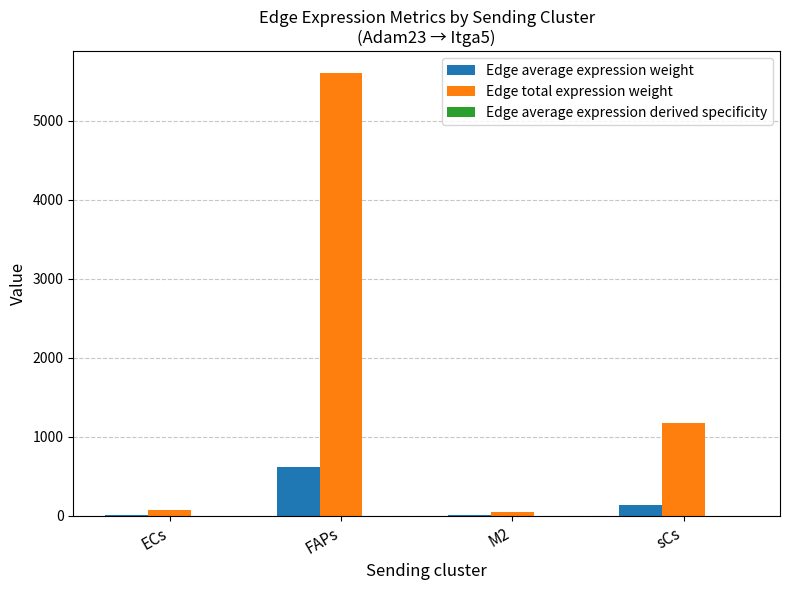

What is the sum of all Edge total expression weight values?

6893.5